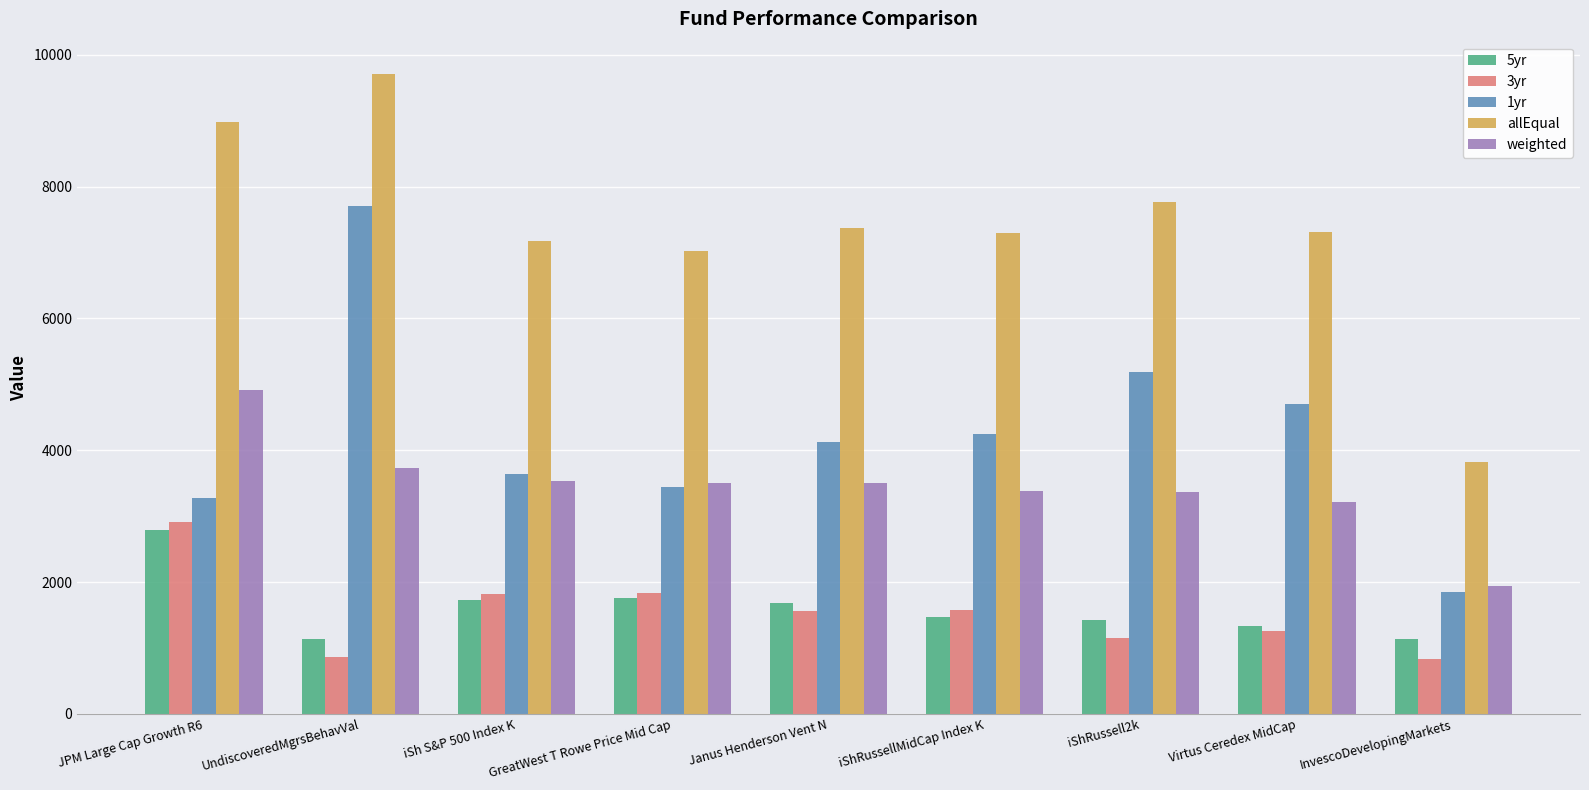

What is the difference between the 5yr values at JPM Large Cap Growth R6 and iSh S&P 500 Index K?

1059.0